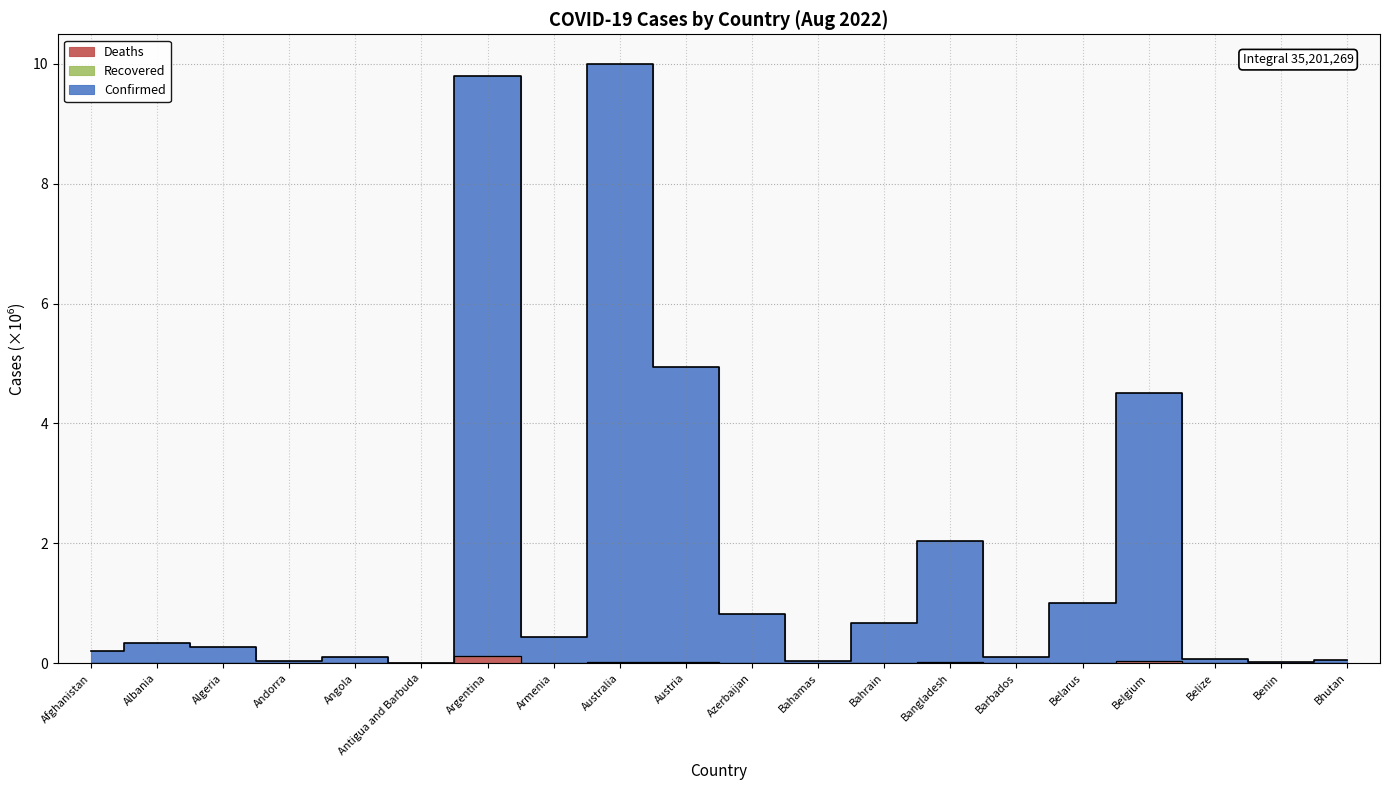

What is the label of the 3rd point from the left?

Algeria